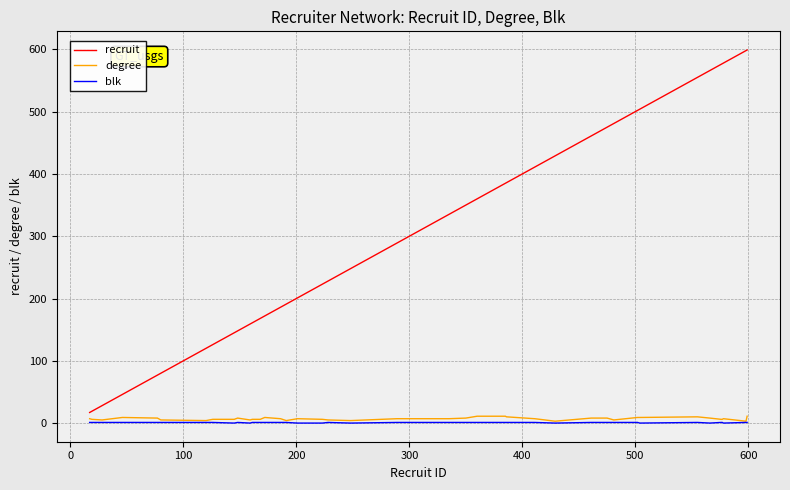

Which series has the largest range (max minus min)?

recruit